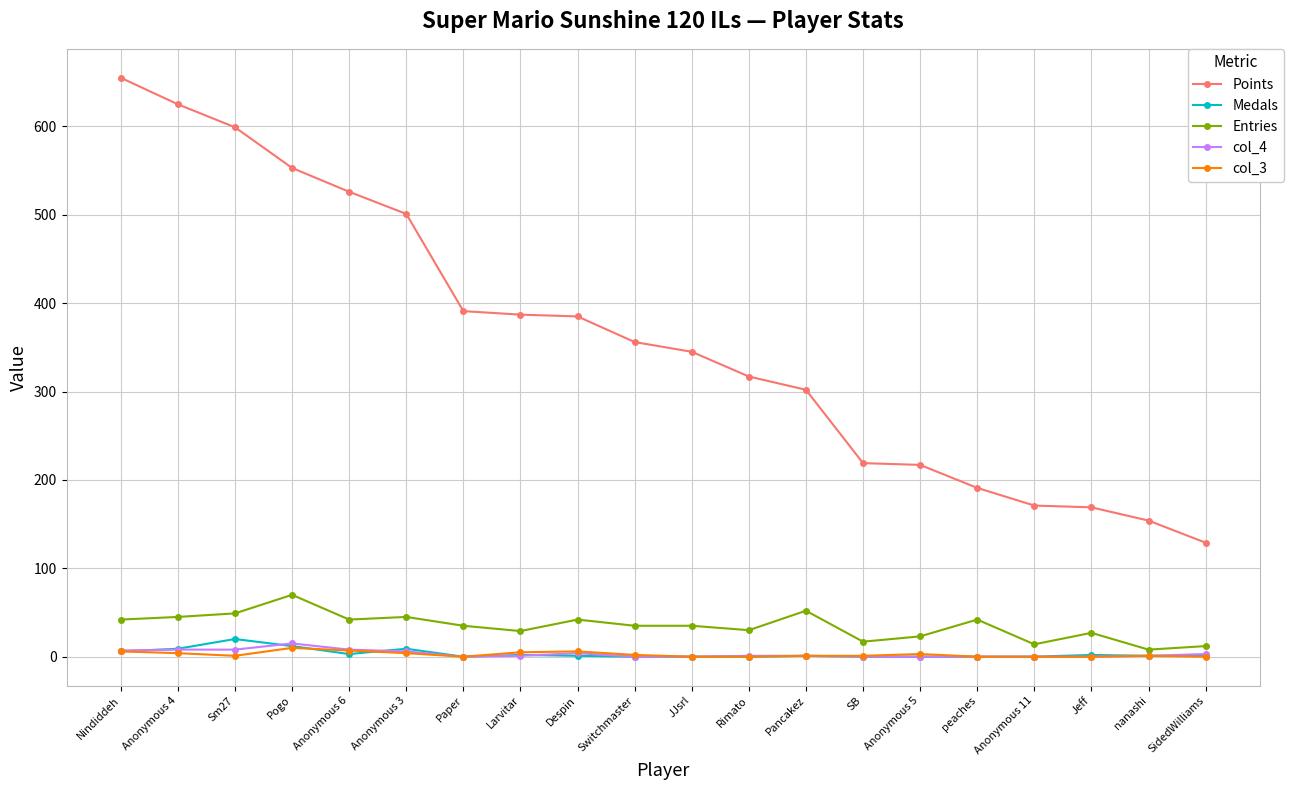

Which label corresponds to the largest value in the chart?

Nindiddeh